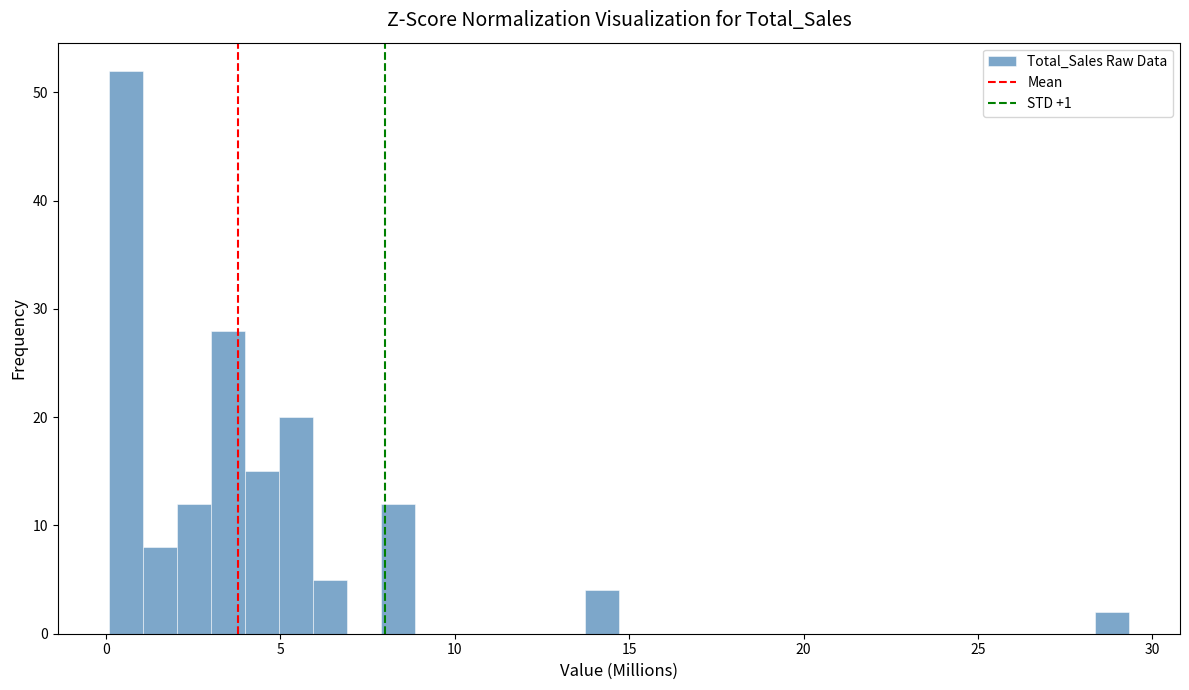

Around what value on the x-axis is the tallest bar? Give the approximate position of its centre, as read against the axis.

0.5